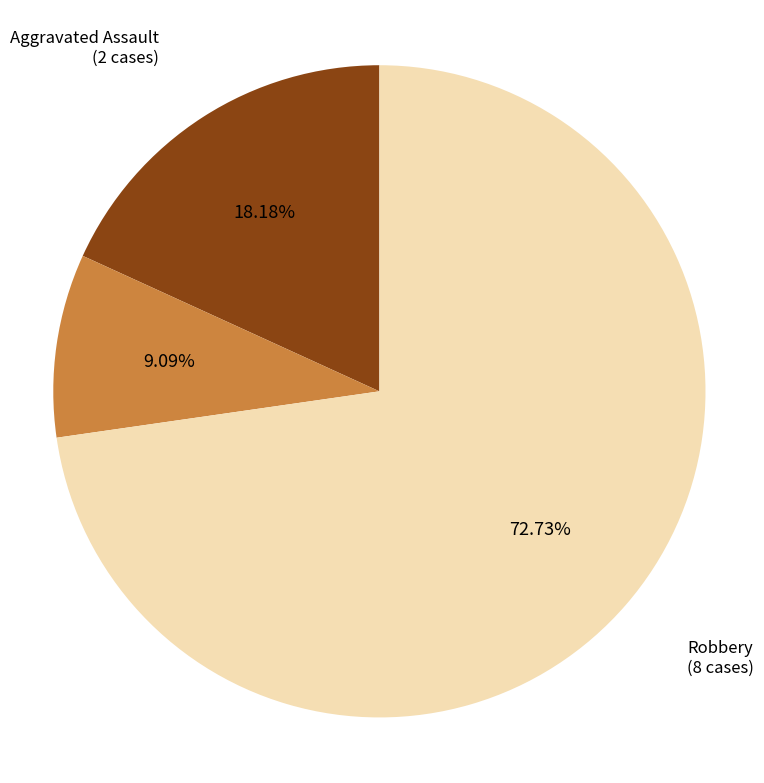

Is there any slice that represents more than half of the pie?

Yes